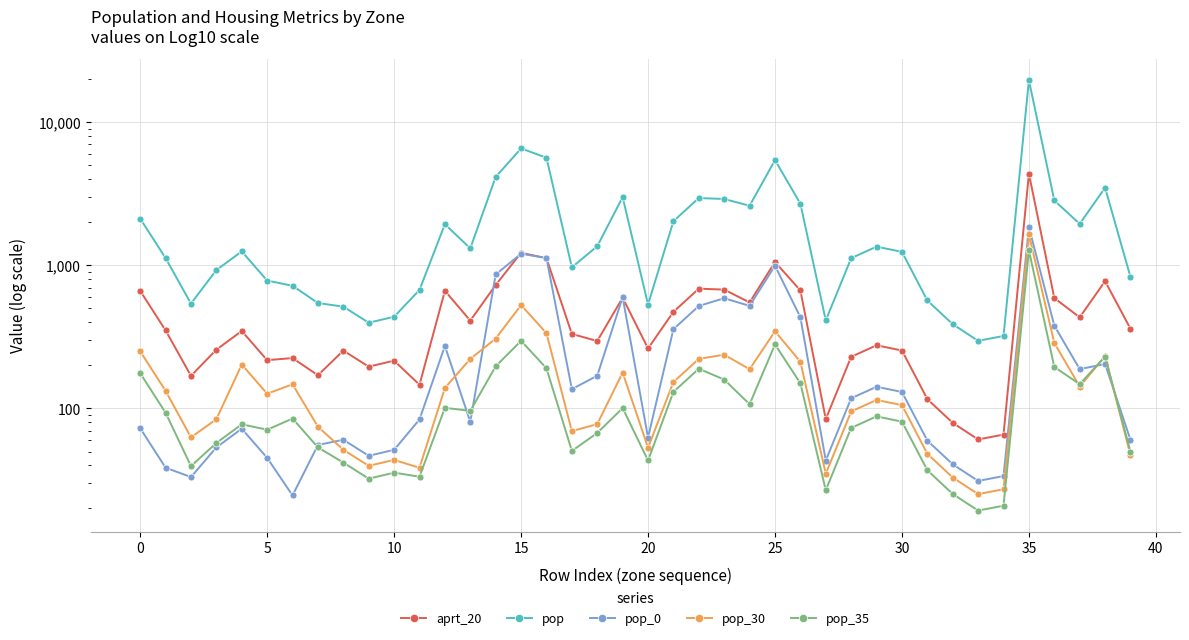

Reading right to left, what are all the values shown in this chart?

aprt_20: 360.4	775.5	433.5	591.0	4376.0	65.6	60.7	79.3	116.2	254.0	276.4	229.5	84.3	668.0	1056.0	551.0	677.0	687.5	473.5	262.5	594.4	296.0	331.8	1122.2	1225.0	729.0	411.0	664.2	146.5	215.7	196.0	253.8	170.5	225.0	217.5	347.9	257.6	169.0	351.2	663.8
pop: 829.0	3489.8	1950.8	2843.0	19691.9	321.2	297.0	387.9	568.4	1242.9	1352.2	1122.9	412.3	2700.0	5443.2	2611.0	2911.1	2956.3	2036.0	532.3	2999.7	1361.4	969.0	5656.0	6570.0	4148.0	1315.1	1940.1	673.7	437.5	397.4	514.8	545.7	719.9	783.0	1252.5	927.3	540.9	1124.0	2124.1
pop_0: 60.2	204.5	188.3	379.0	1854.4	33.7	31.1	40.7	59.6	130.4	141.8	117.8	43.2	434.0	995.0	521.0	589.4	520.3	358.3	62.5	600.0	169.3	136.4	1125.9	1206.0	864.0	80.6	273.2	83.8	51.4	46.7	60.4	55.5	24.7	45.1	72.2	53.4	33.2	38.5	72.8
pop_30: 47.2	231.6	142.4	287.0	1645.3	27.2	25.2	32.9	48.2	105.4	114.7	95.2	35.0	212.0	346.3	188.0	237.5	222.1	153.0	53.2	178.2	77.7	69.4	335.9	528.0	308.0	222.0	139.0	38.5	43.7	39.7	51.4	74.5	147.5	126.7	202.7	84.1	62.8	132.7	250.7
pop_35: 49.8	230.7	147.8	195.0	1275.0	20.9	19.3	25.2	37.0	80.9	88.0	73.1	26.8	150.0	280.1	107.0	159.2	189.6	130.6	43.3	100.6	67.4	50.5	190.9	297.0	197.0	96.2	101.1	33.3	35.6	32.3	41.8	53.4	85.0	71.0	77.5	57.4	39.5	93.3	176.3